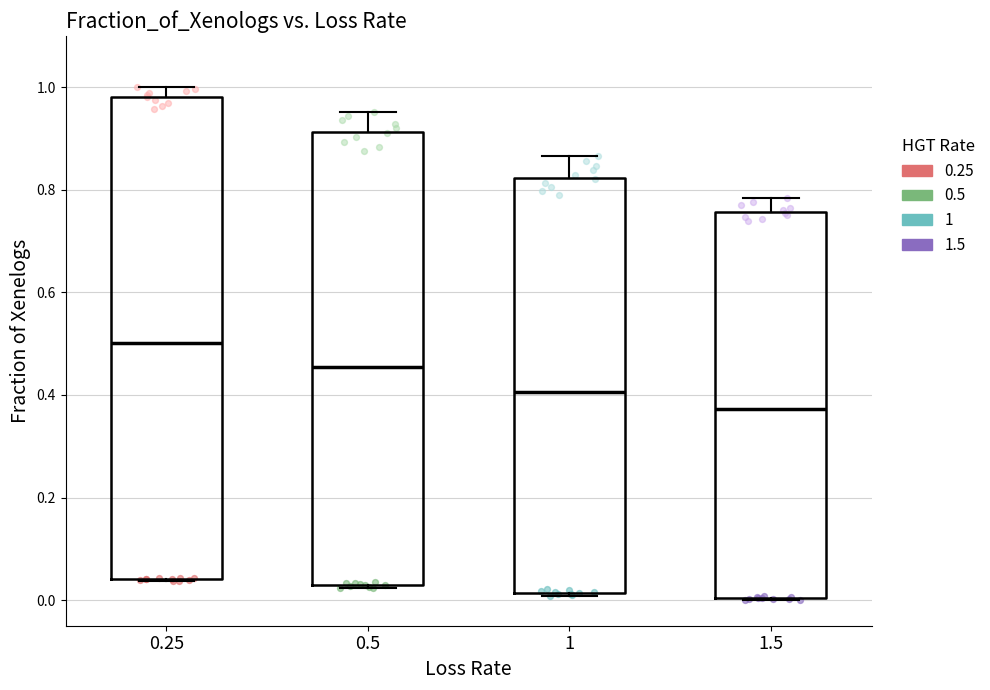

Where does the median line of the box at x = 1 sit on the y-axis? The values are not printed on the chart, so give them approximately, as read against the axis.

0.40